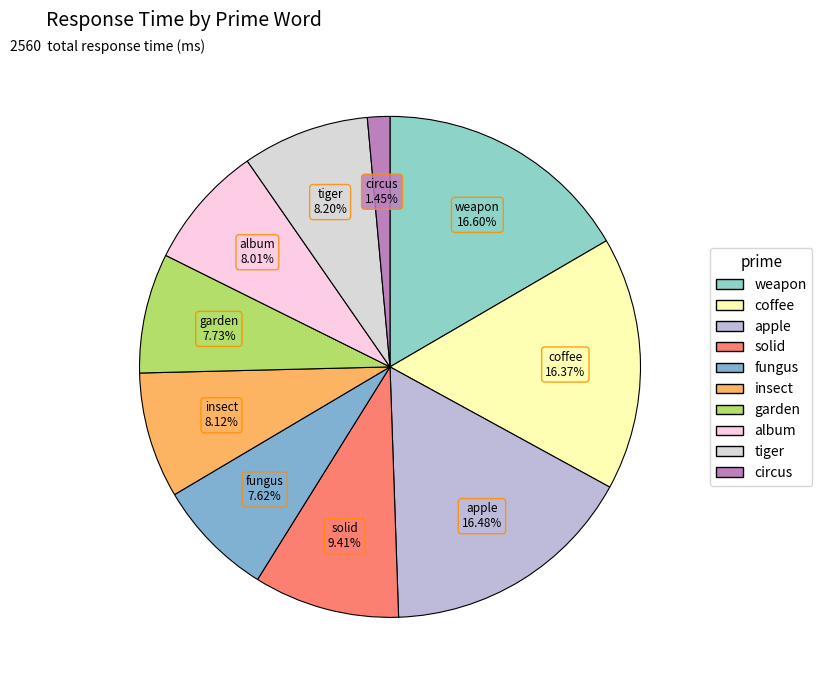

What percentage is NOT represented by fungus?

92.4%